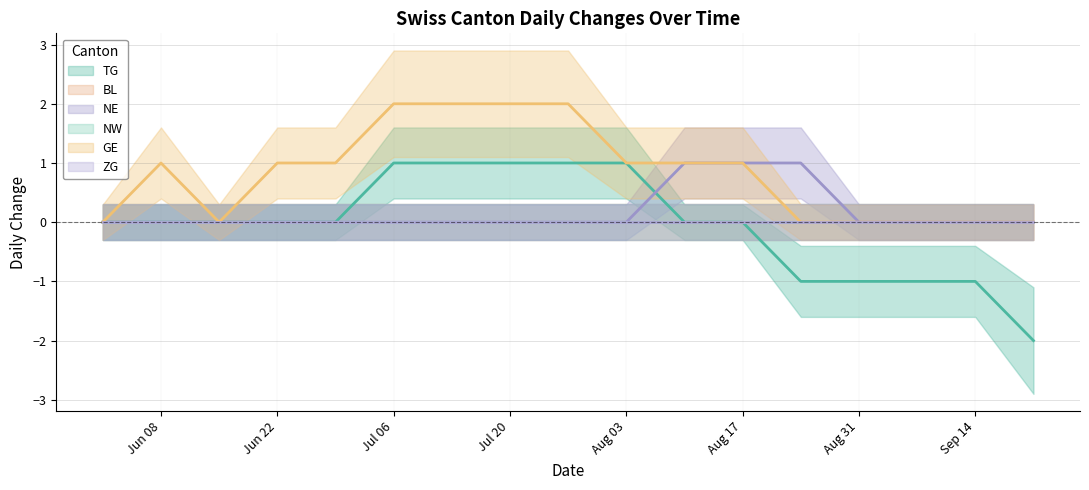

How many lines are shown in the chart?

3